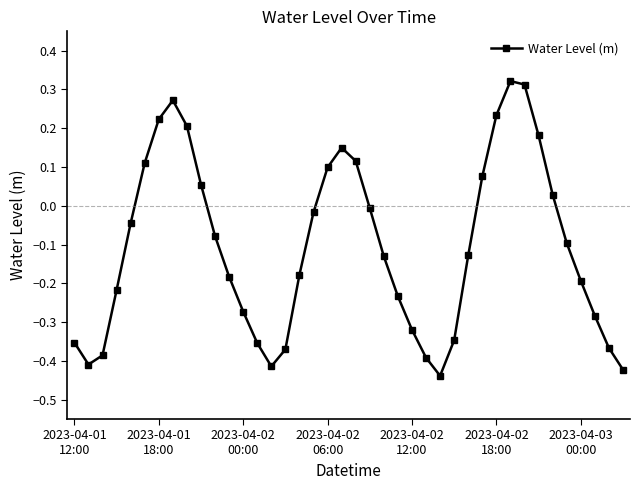

How many points are higher than both their immediate neighbors (excluding endpoints)?

3